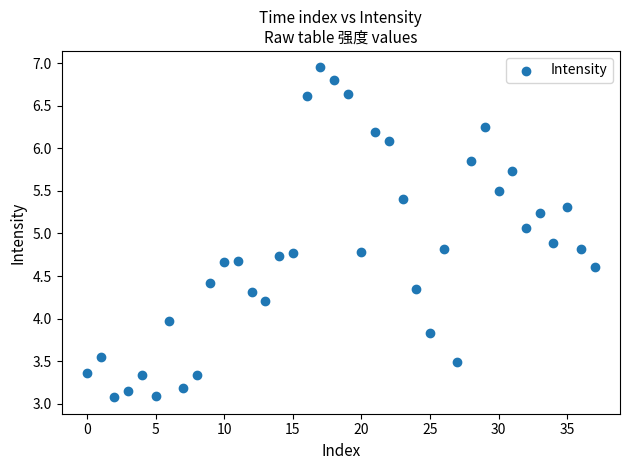

What is the range of Y values (max minus min)?

3.9